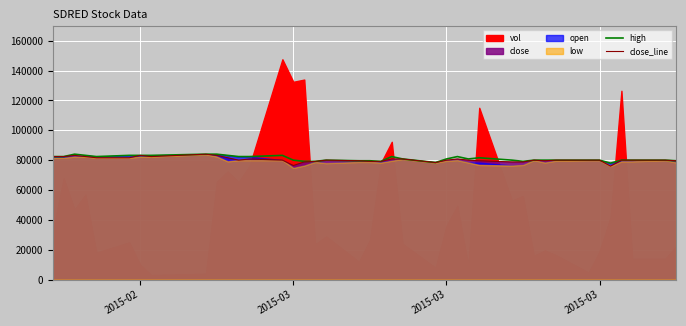

How many values in the close_line series exceed 80000?

15